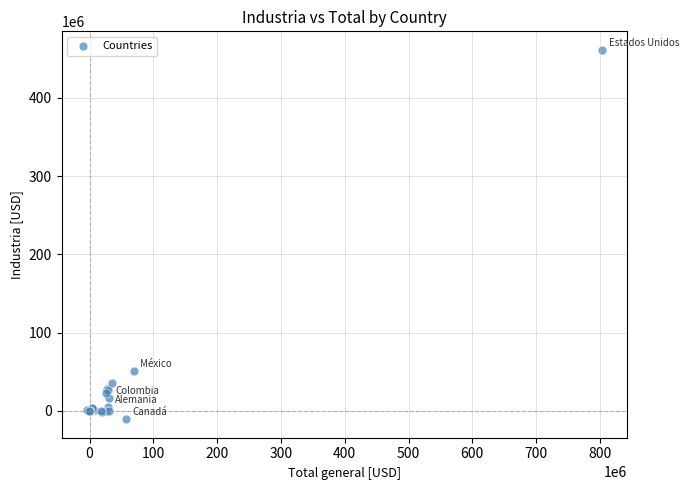

What Y value in the scatter plot is closest to 225344122?

51020112.0